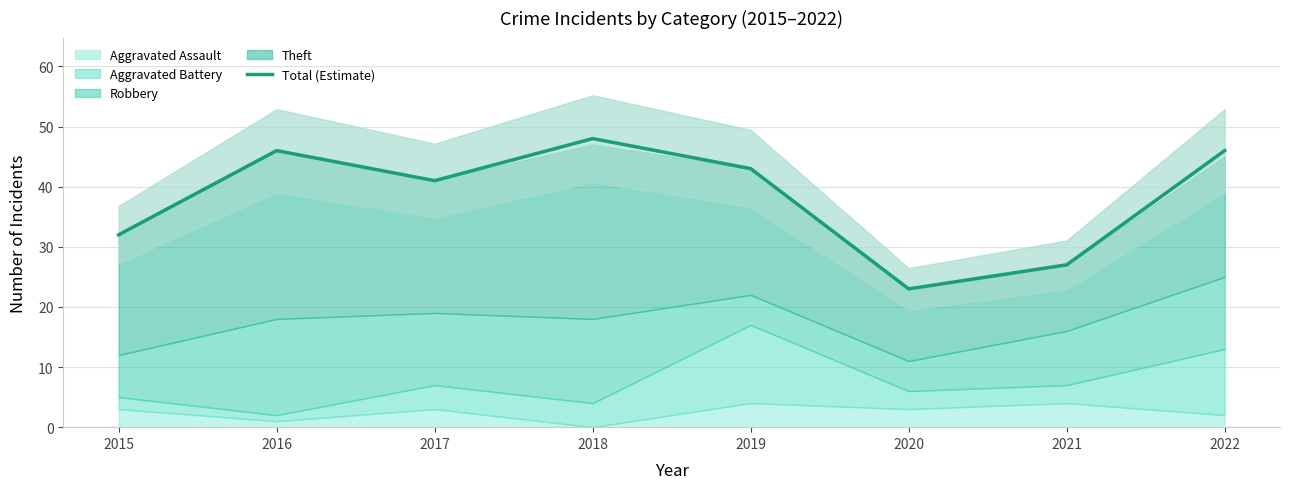

True or false: the data shows 46 at 2016.

True